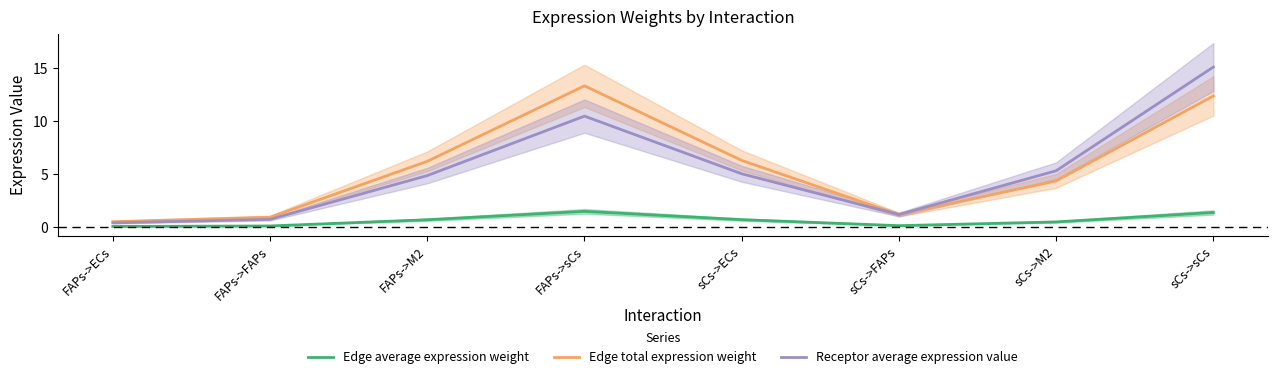

What is the label of the 5th point from the right?

FAPs->sCs